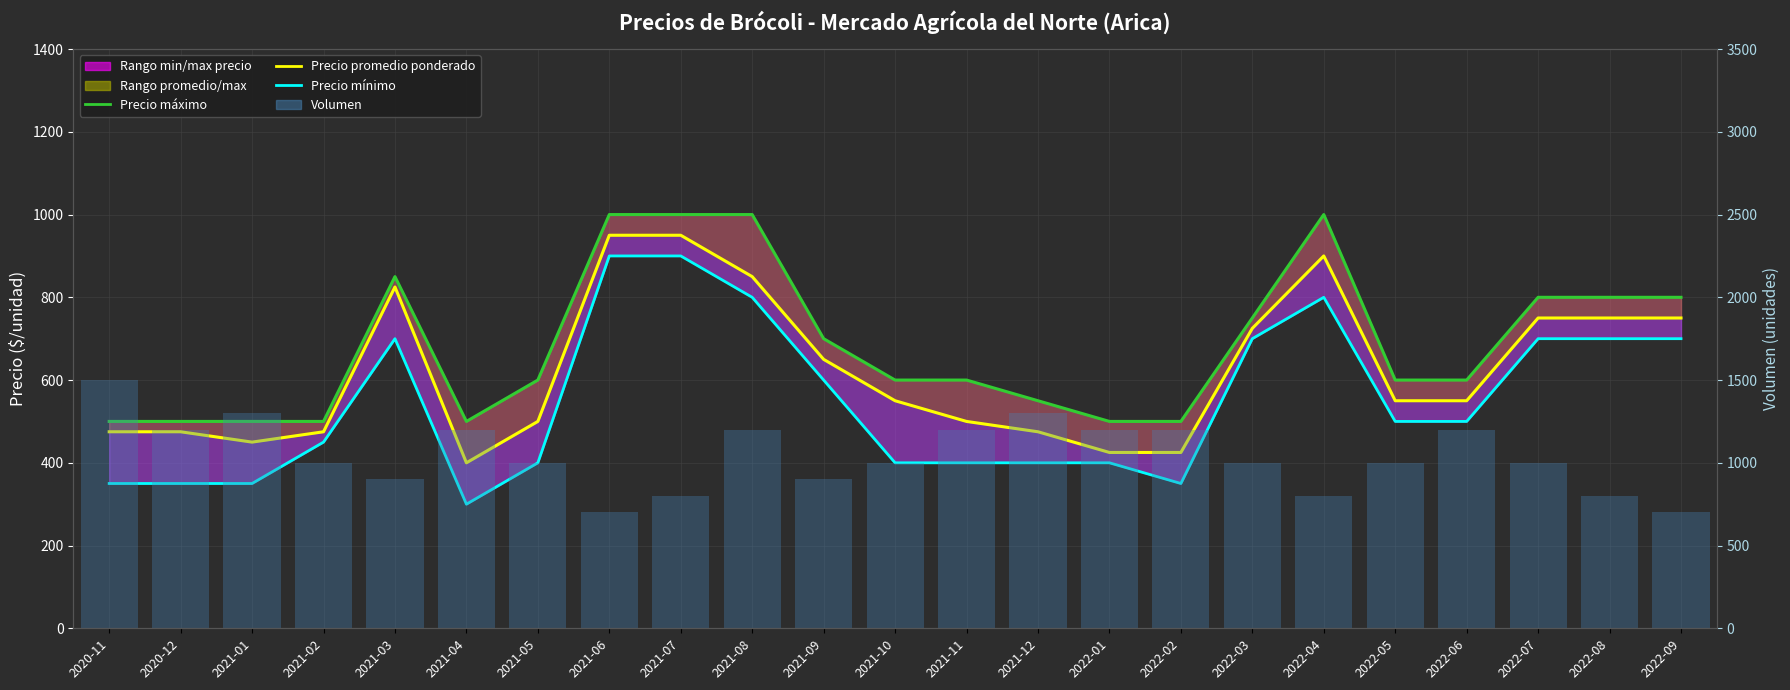

Which series has the largest range (max minus min)?

Volumen